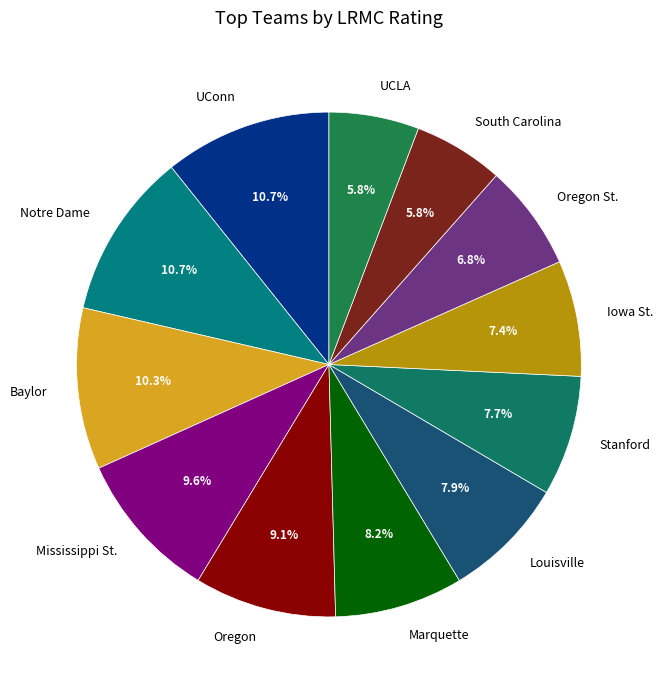

Do Baylor and Stanford together represent more than half of the pie?

No